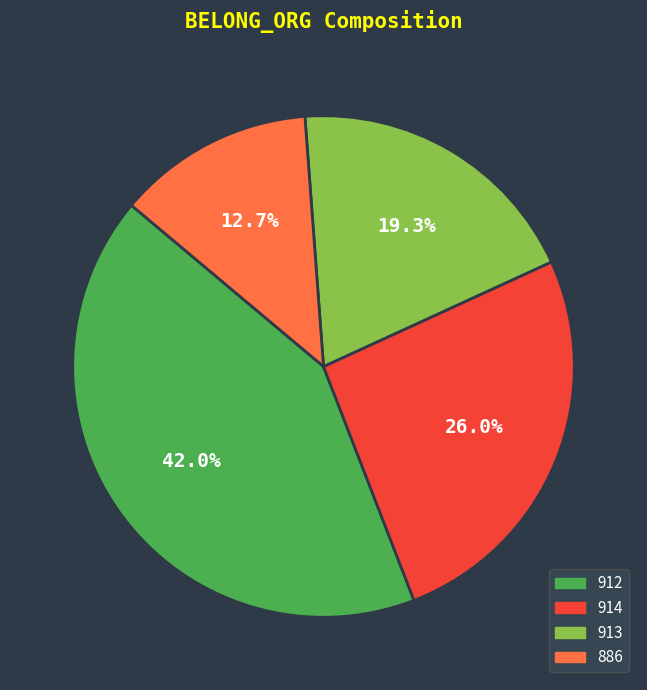

Do 912 and 886 together represent more than half of the pie?

Yes